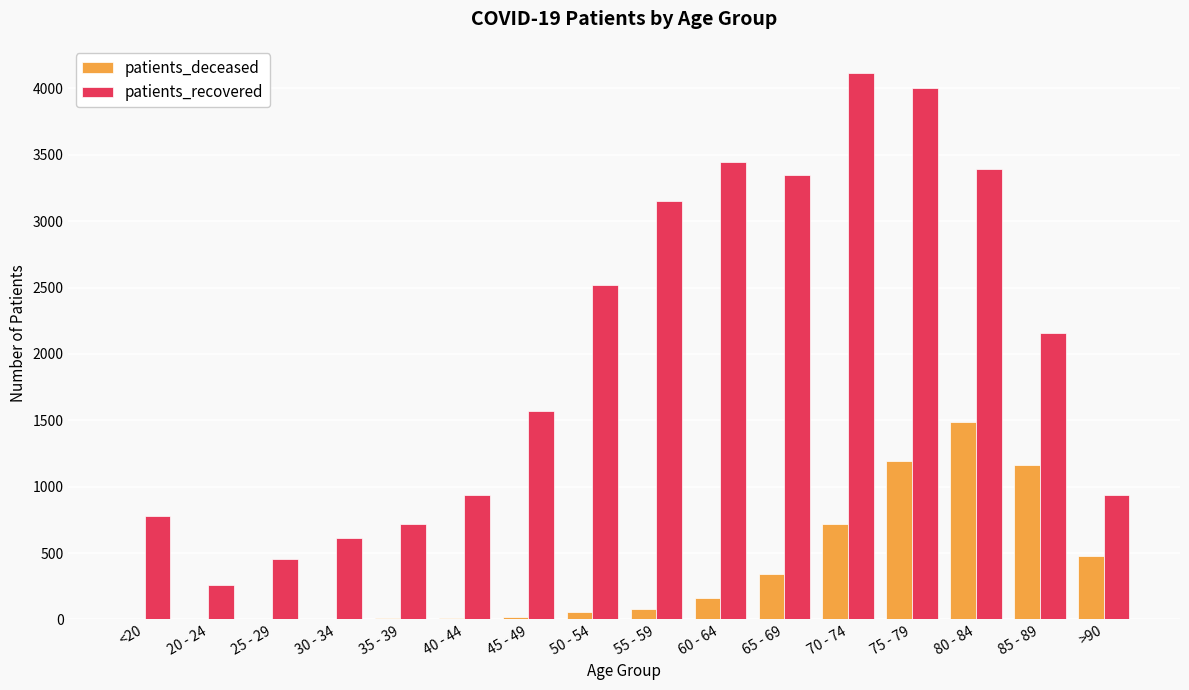

How many data points does each series have?

16